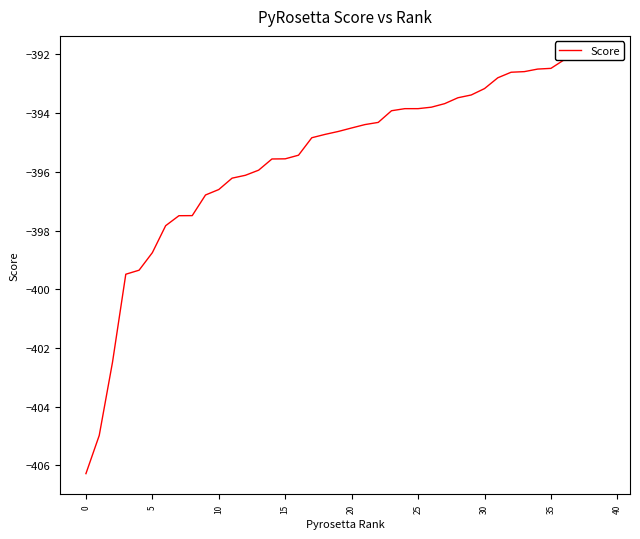

How many data points are above -394?

17